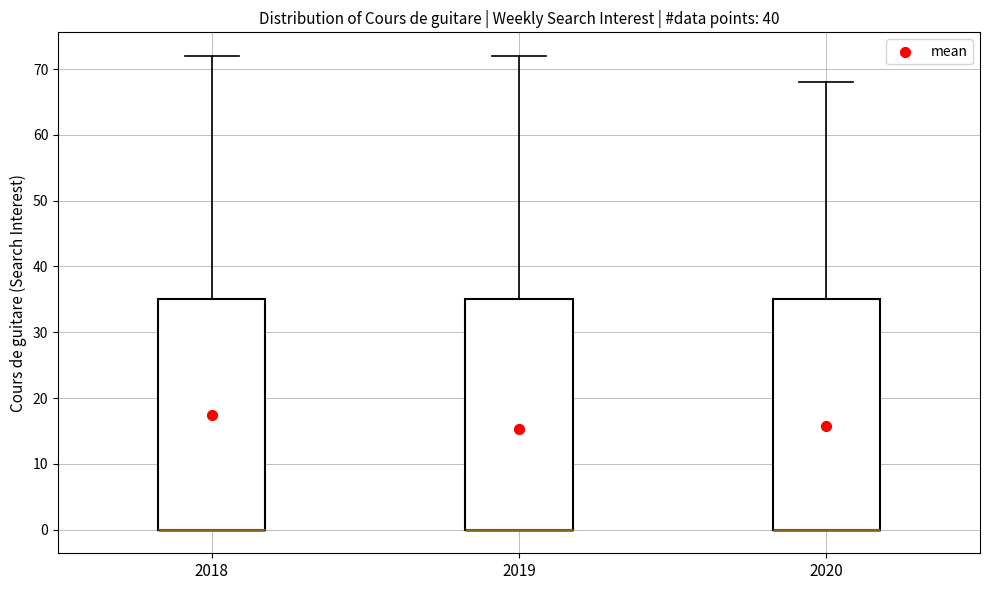

Reading left to right, transcribe this box plot: for each box, give where its median line is, the range the box spans, and where its two whiskers end, as read against the y-axis. The values are not printed on the chart, so give them approximately, as read against the axis.

2018: median 0 (drawn on the box's lower edge), box 0 to 35, whiskers 0 to 72
2019: median 0 (drawn on the box's lower edge), box 0 to 35, whiskers 0 to 72
2020: median 0 (drawn on the box's lower edge), box 0 to 35, whiskers 0 to 68